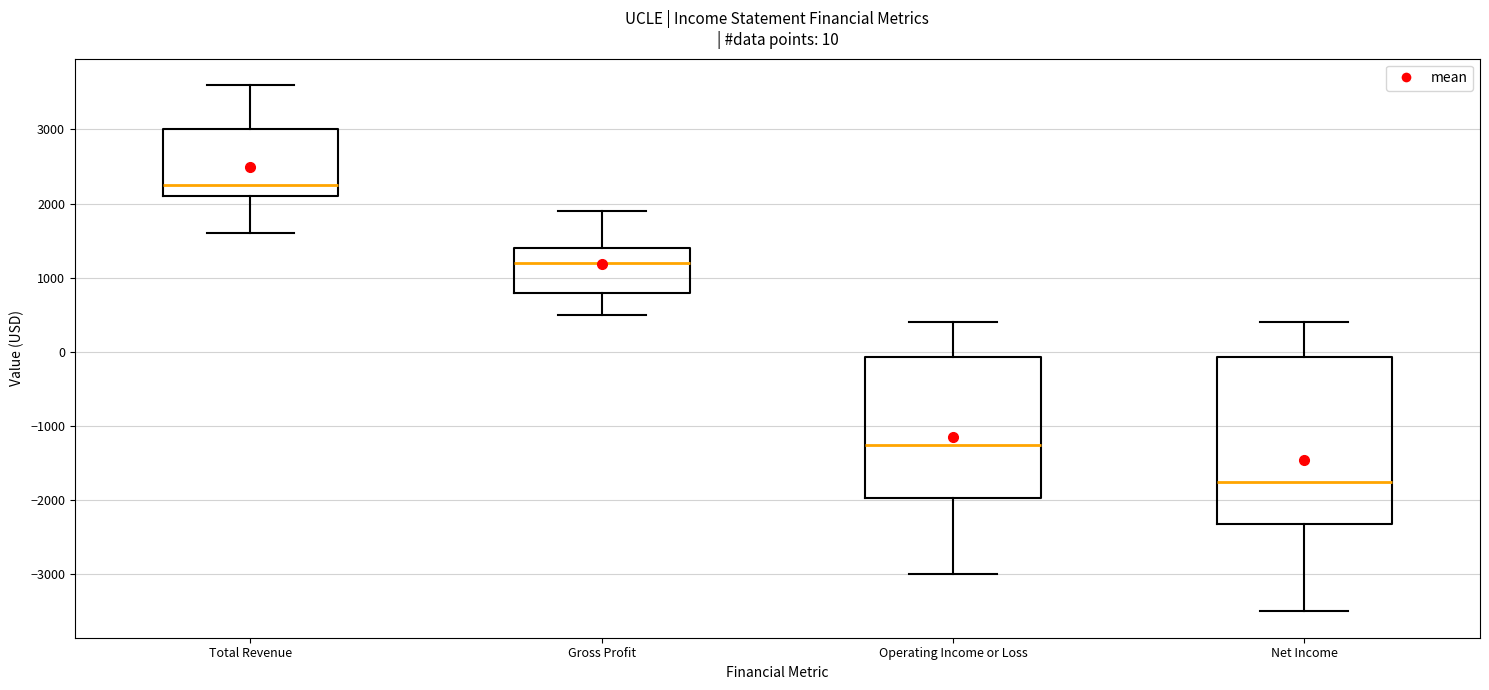

Which box is the tallest, from its lower edge to its upper edge?

Net Income